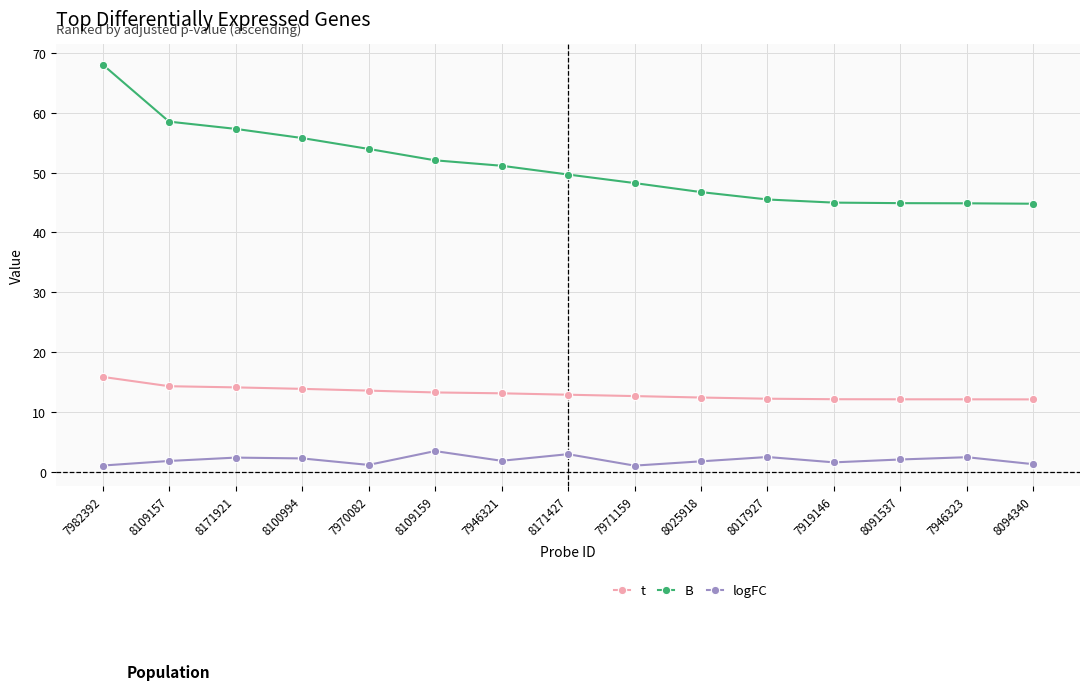

What is the maximum value shown in the chart?

68.0